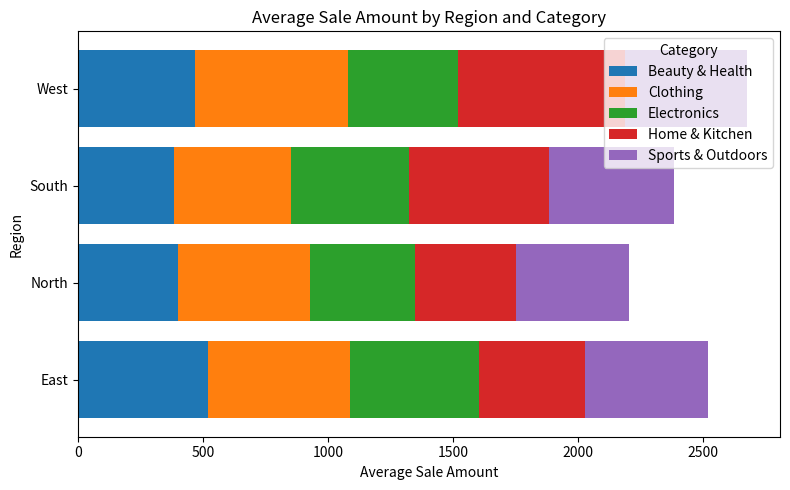

The value of Beauty & Health at East is 258.1. True or false?

False